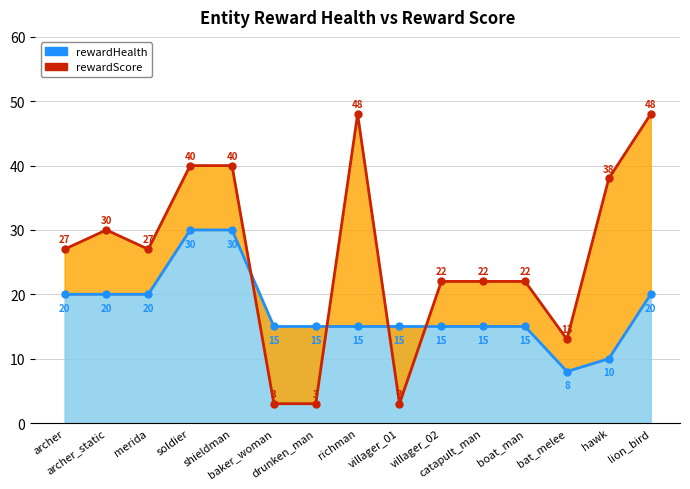

What is the difference between the second highest and second lowest values in the rewardHealth_line series?

20